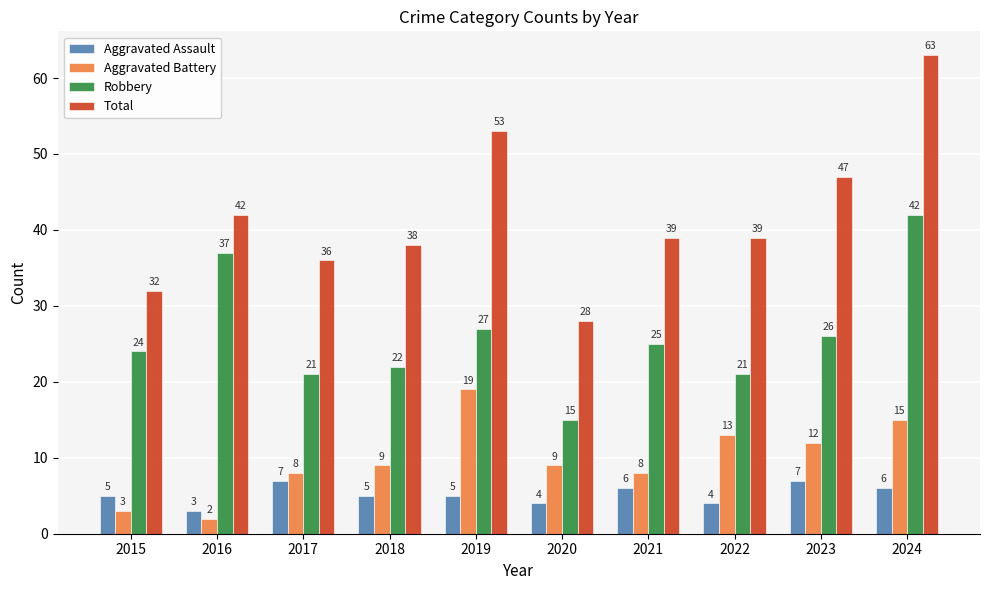

Which category has the highest value across all series?

2024